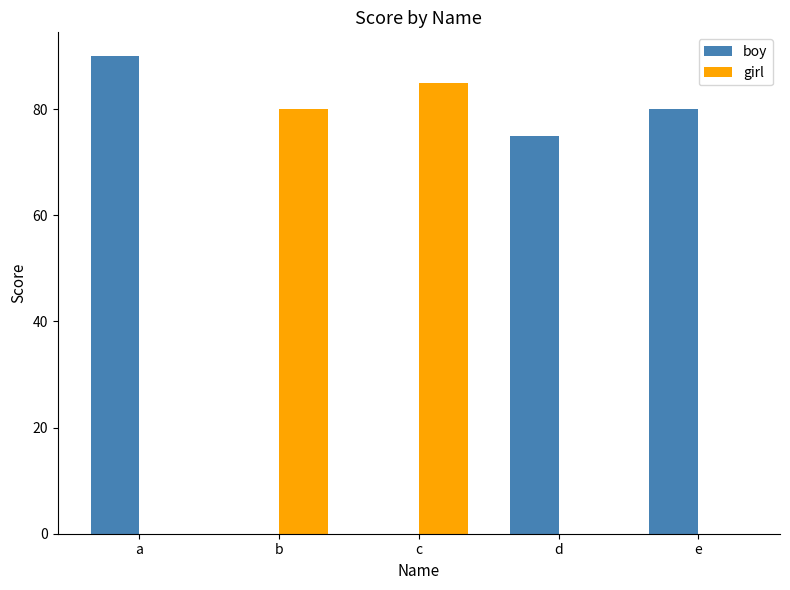

At which label is boy closest to 45?

d